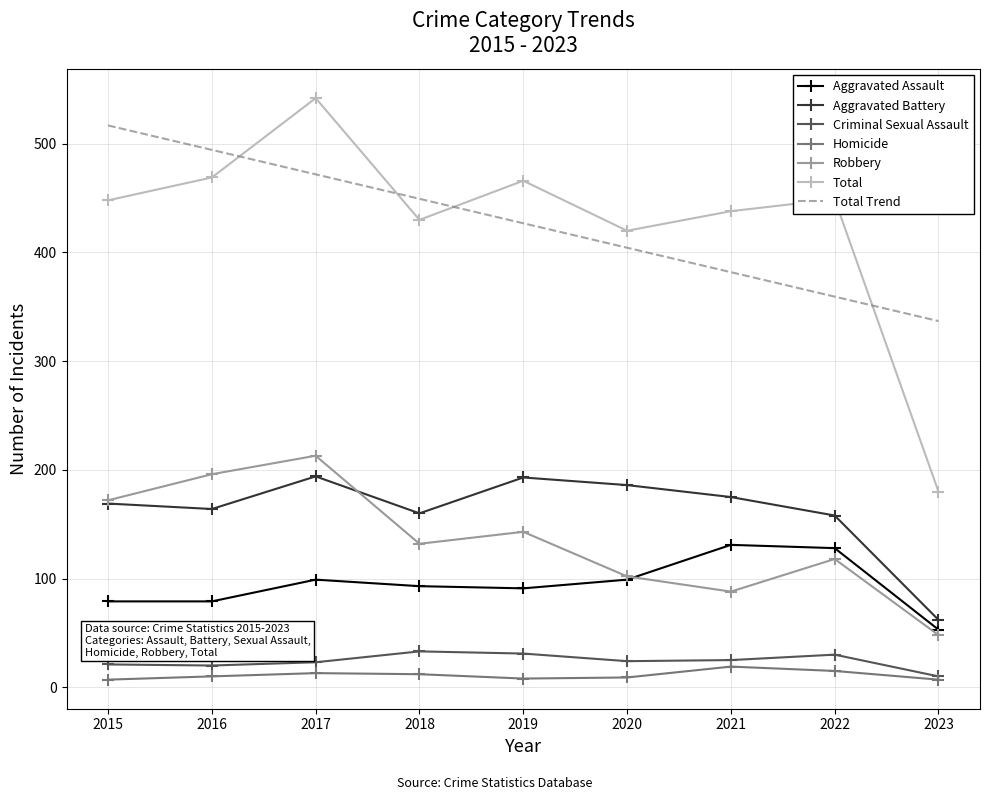

What is the maximum value shown in the chart?

542.0